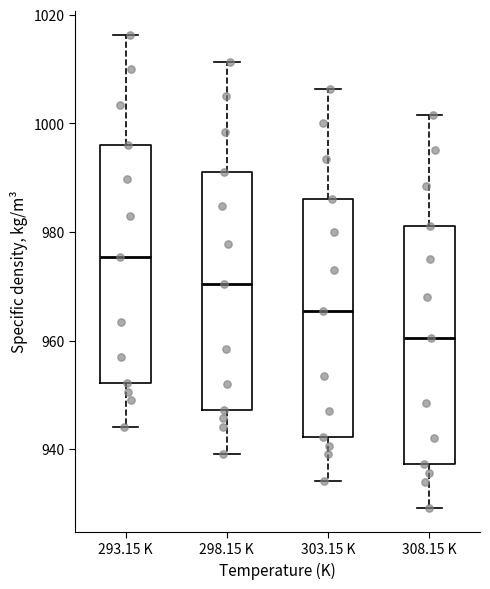

Which box has the lowest median line?

308.15 K